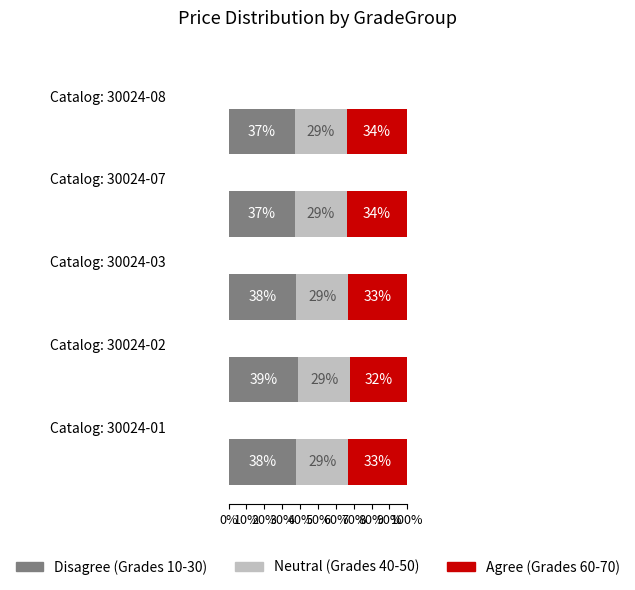

Count the number of data series in this chart.

3